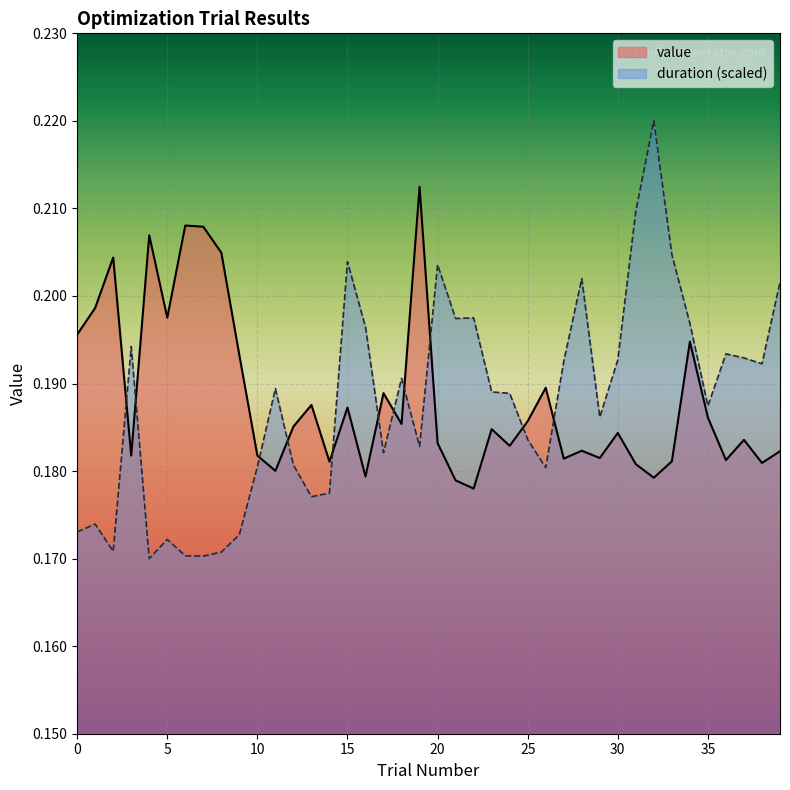

What is the value of the duration_scaled point at the 40th from the left?

0.2